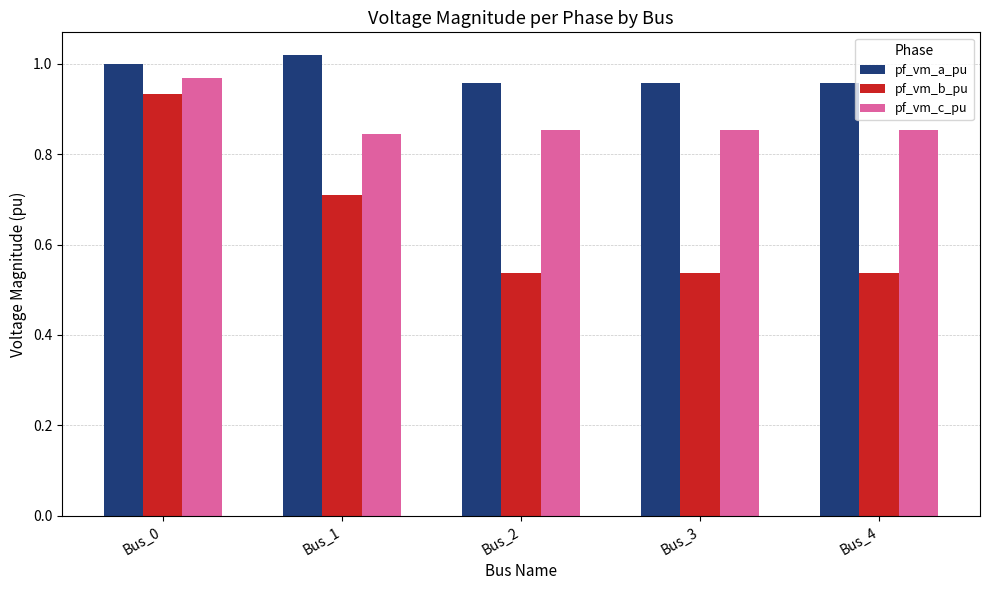

What is the difference between the maximum and minimum values in the pf_vm_b_pu series?

0.4